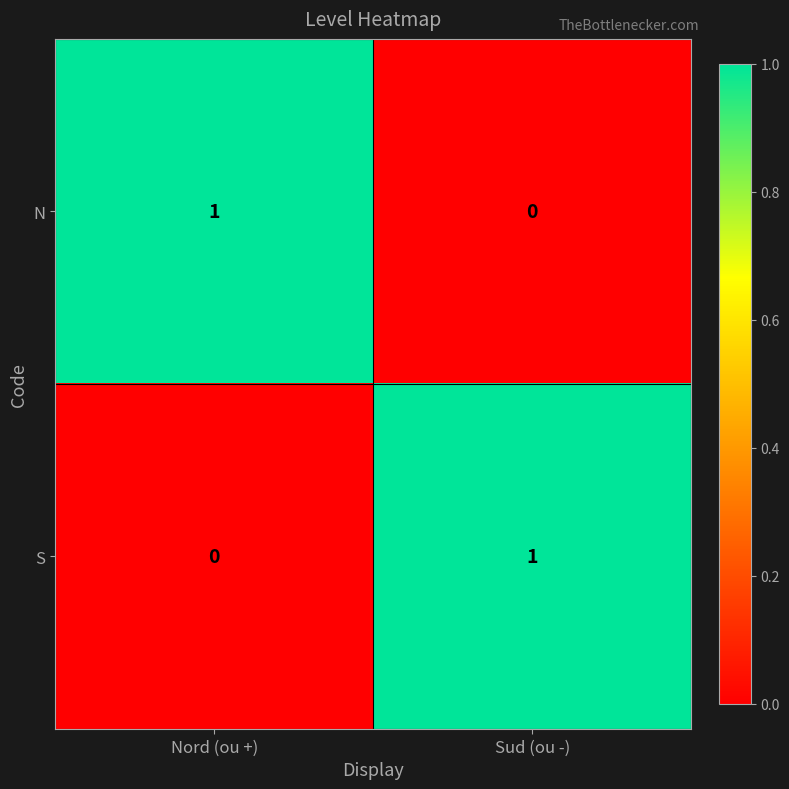

Is the value of N at Nord (ou +) greater than the value of S at Nord (ou +)?

Yes